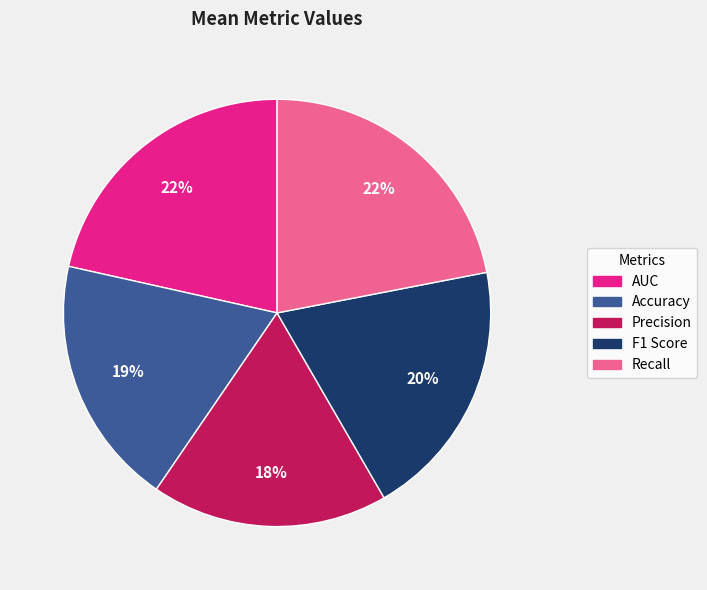

How many slices are in this pie chart?

5